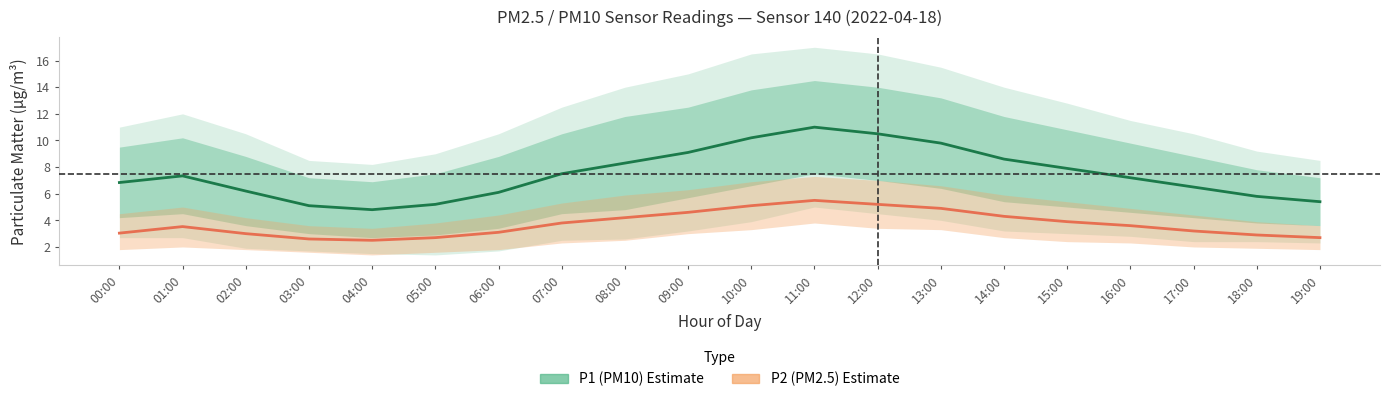

At which category does P2 (PM2.5) Estimate reach its first local peak?

01:00